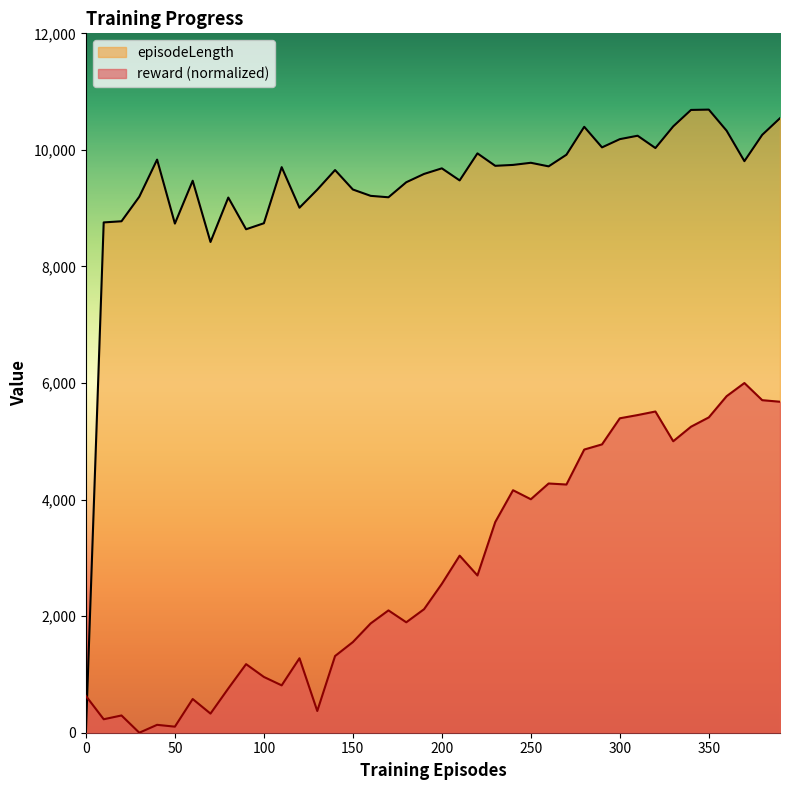

In episodeLength, how many points are higher than both neighbors (excluding endpoints)?

11